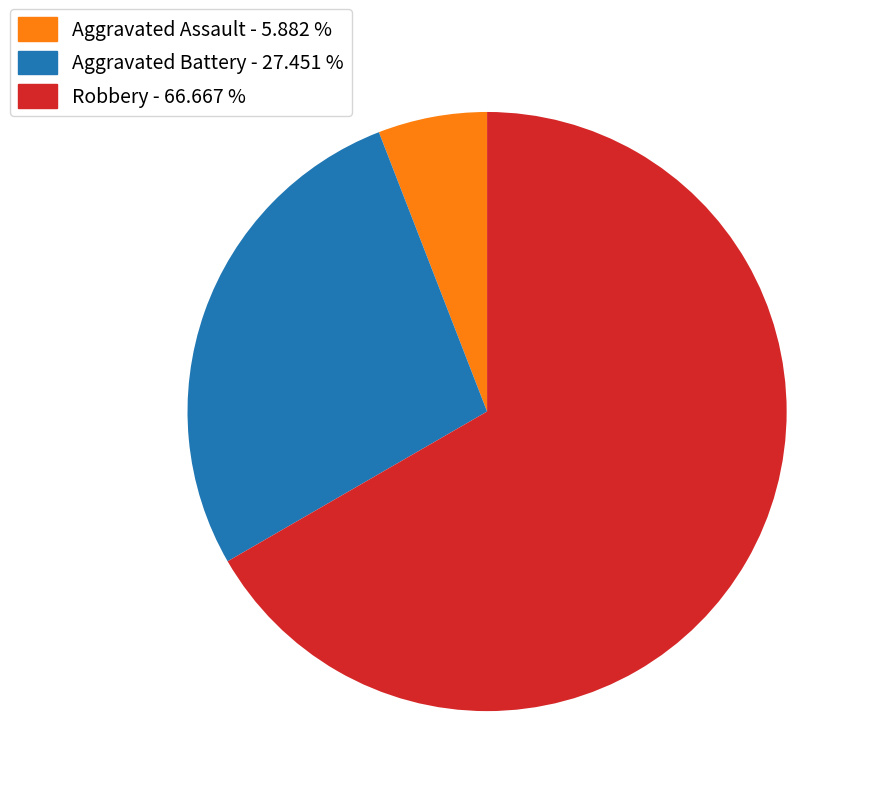

Which slice is the largest?

Robbery - 66.667 %